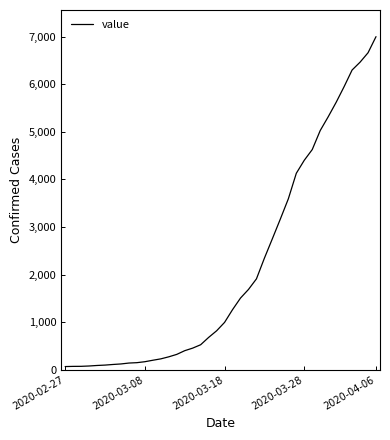

What is the maximum value shown in the chart?

7003